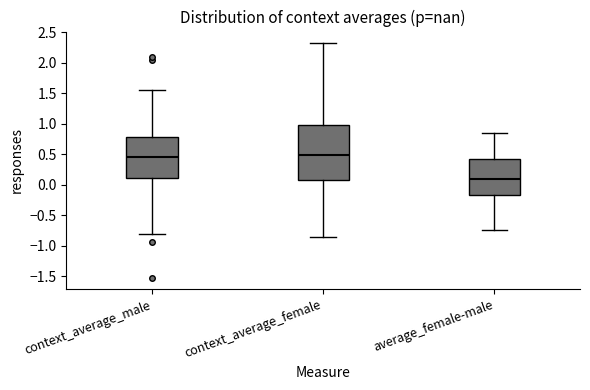

Reading left to right, read every box against the y-axis: the position of its median line, the range the box covers, and the ends of its whiskers. The values are not printed on the chart, so give them approximately, as read against the axis.

context_average_male: median 0.45, box 0.10 to 0.80, whiskers -0.80 to 1.55
context_average_female: median 0.50, box 0.05 to 0.95, whiskers -0.85 to 2.30
average_female-male: median 0.10, box -0.20 to 0.40, whiskers -0.75 to 0.85